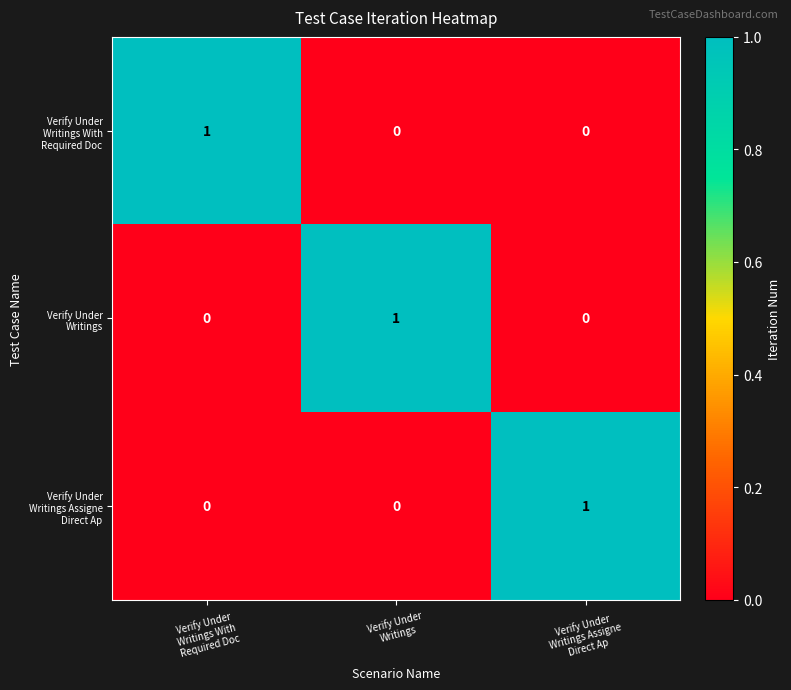

At how many categories does at least one series exceed 0?

3